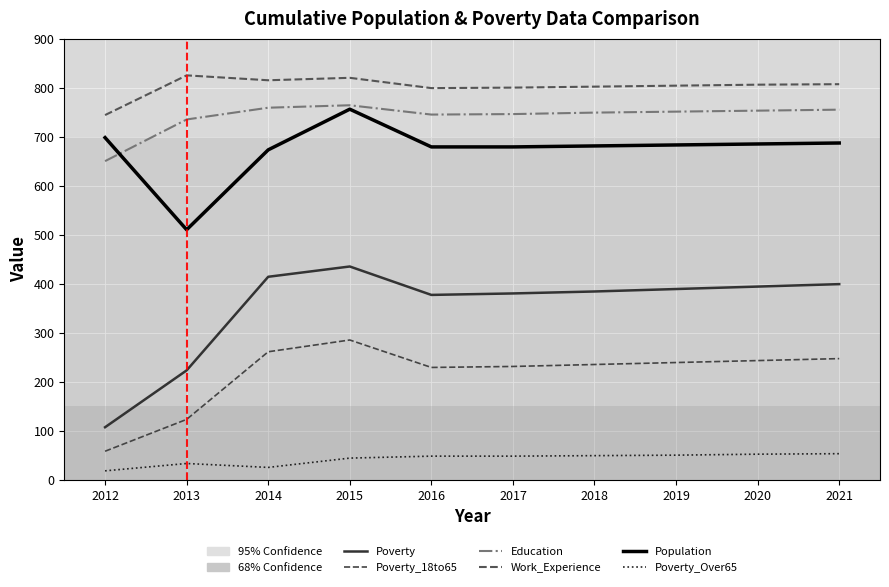

At which category does the chart reach its minimum across all series?

2012